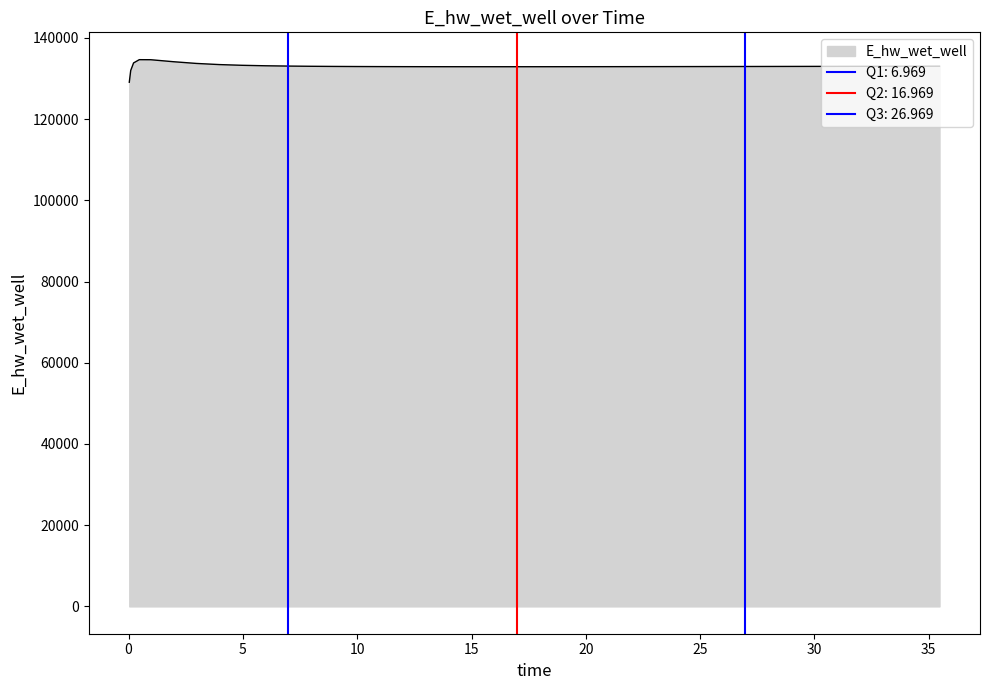

List the labels in order of value, largest first.

0.46875, 0.96875, 1.96875, 0.21875, 2.96875, 3.96875, 4.96875, 5.96875, 6.96875, 35.46875, 34.46875, 33.46875, 32.96875, 7.96875, 31.96875, 30.96875, 29.96875, 8.96875, 28.96875, 27.96875, 26.96875, 25.96875, 9.96875, 24.96875, 23.96875, 10.96875, 22.96875, 21.96875, 11.96875, 20.96875, 19.96875, 12.96875, 18.96875, 13.96875, 17.96875, 14.96875, 16.96875, 15.96875, 0.09375, 0.03125